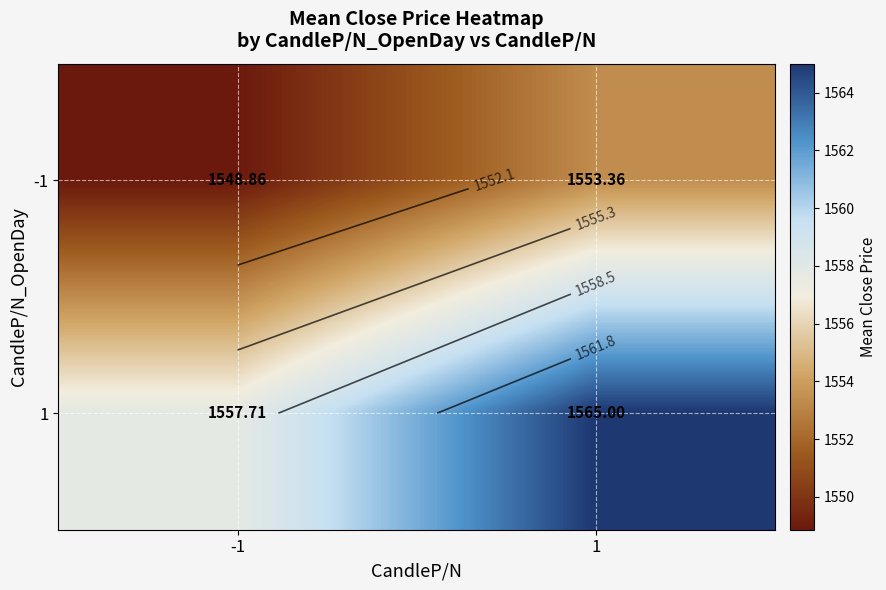

Rank the categories by 1 value from highest to lowest.

1, -1